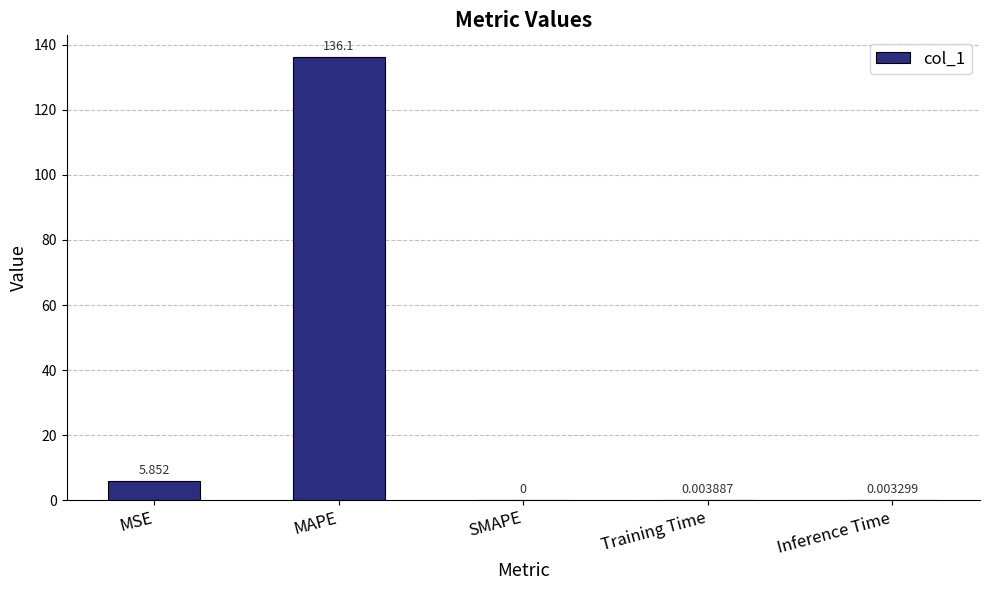

Between SMAPE and MAPE, which is larger?

MAPE